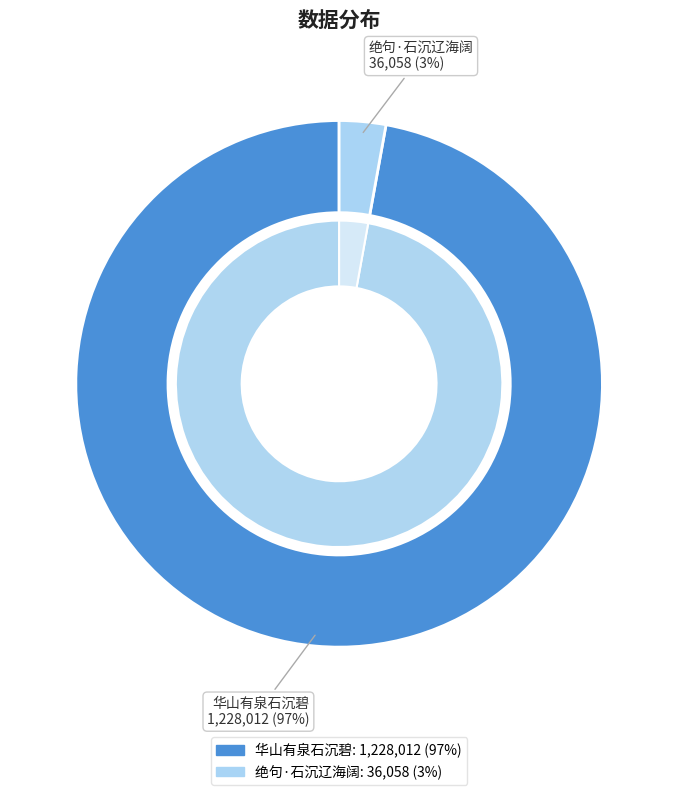

How much of the chart is everything except 绝句·石沉辽海阔?

97.1%